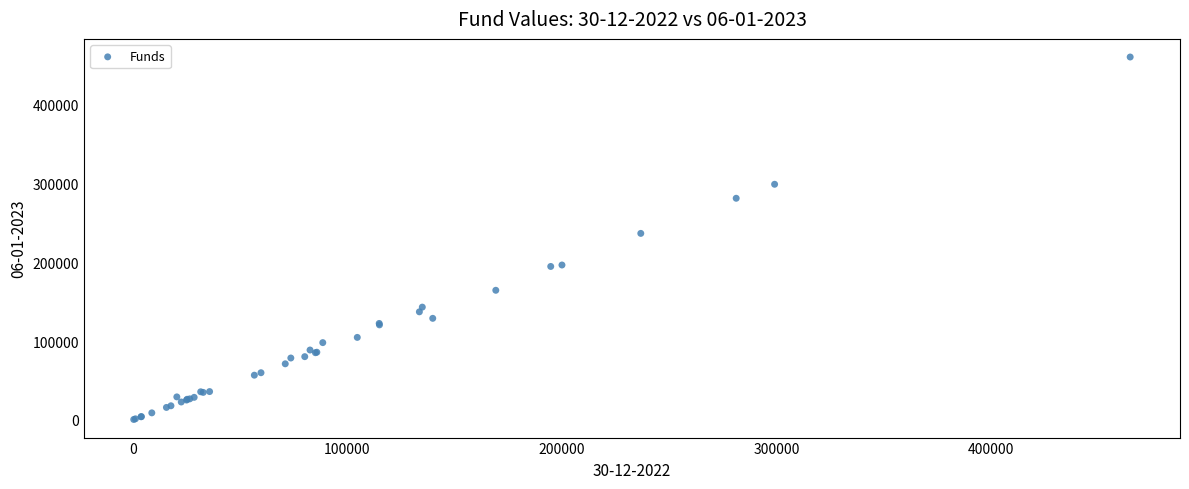

What Y value in the scatter plot is closest to 230560?

236715.4